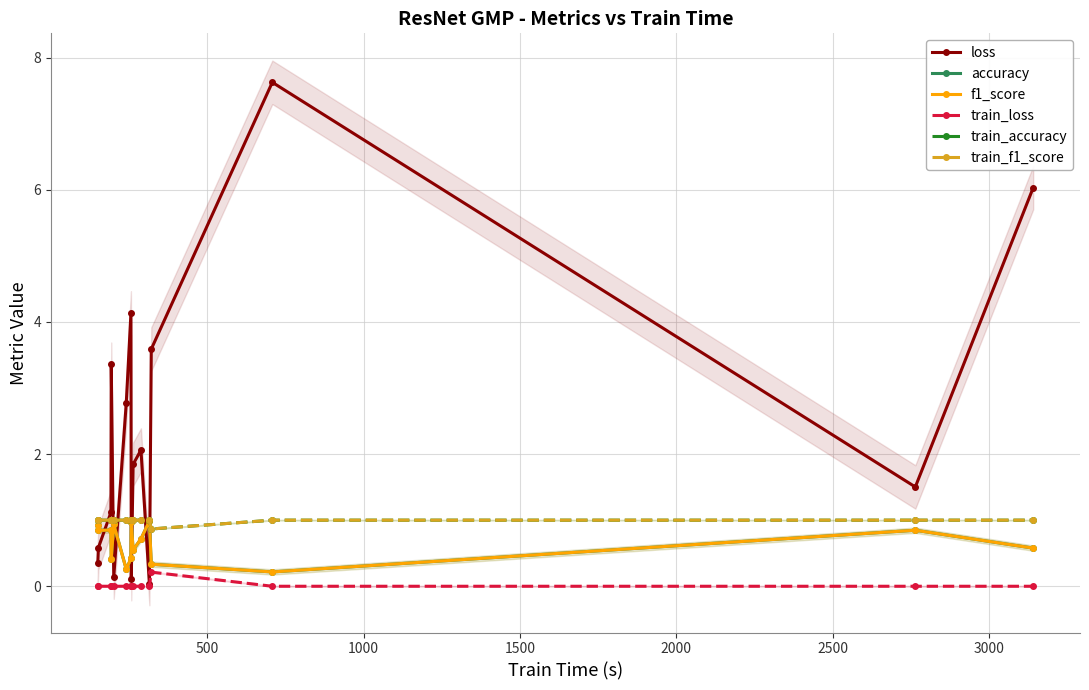

True or false: loss has more than 1 points higher than both neighbors.

True